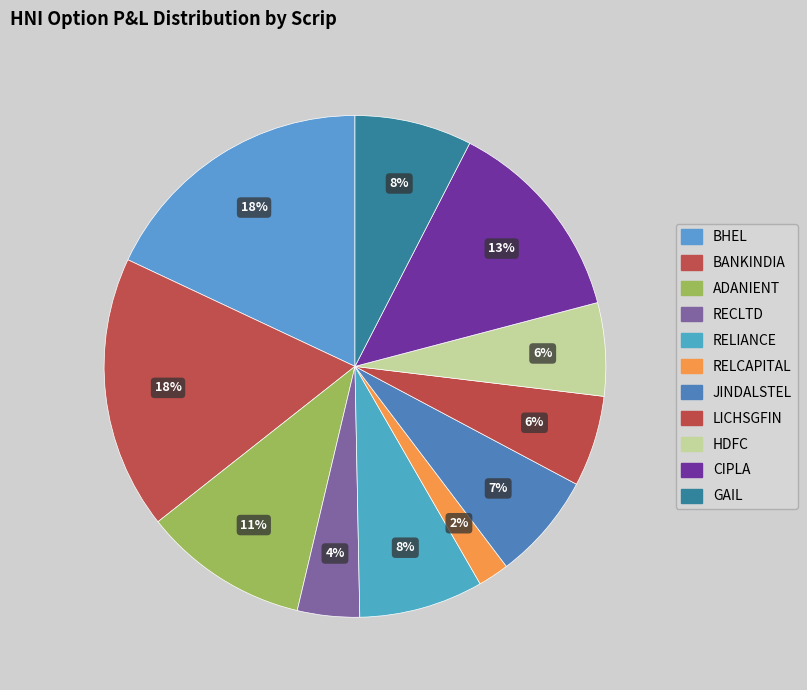

Count the number of slices in the pie.

11